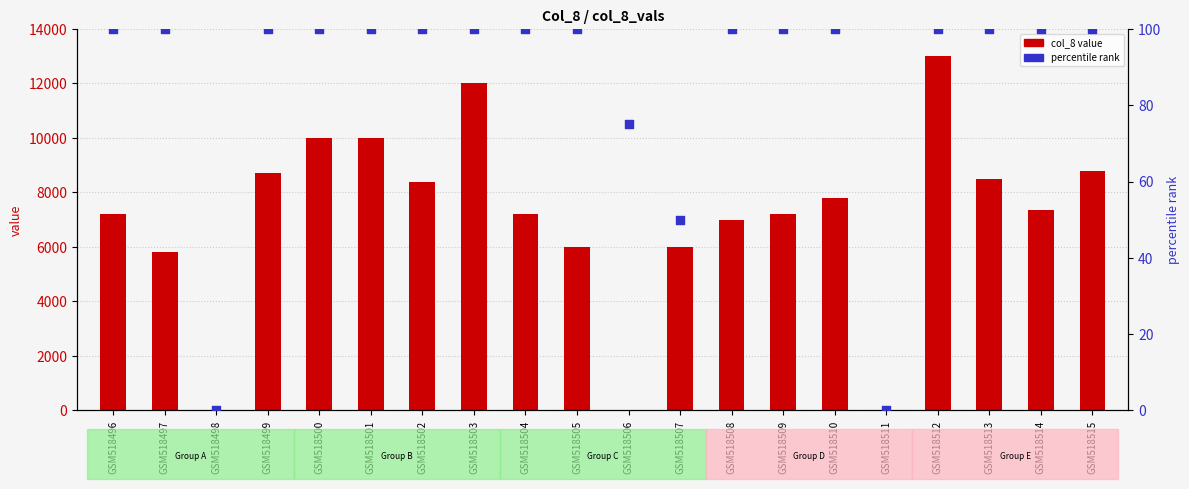

Which series has the largest total across all categories?

col_8 value